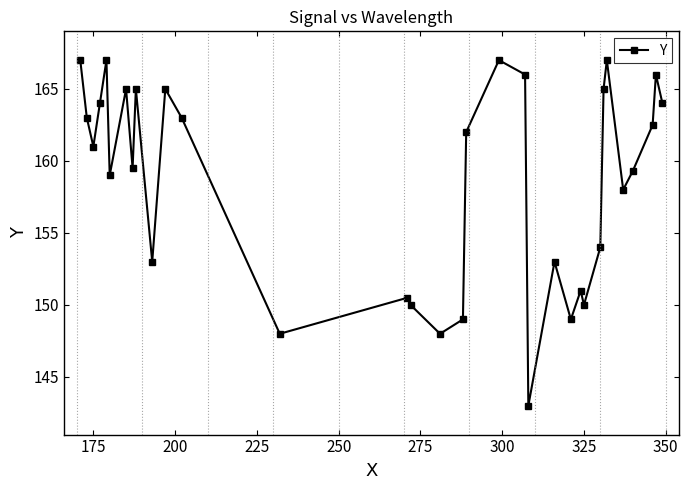

True or false: the data has more than 2 interior local peaks.

True